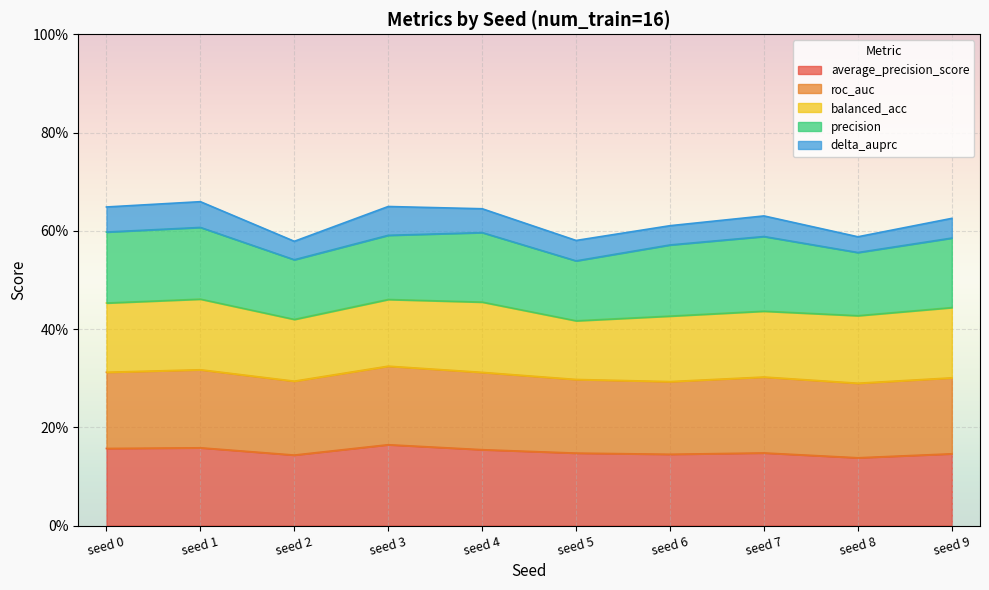

What are all the series names shown in the legend?

average_precision_score, roc_auc, balanced_acc, precision, delta_auprc